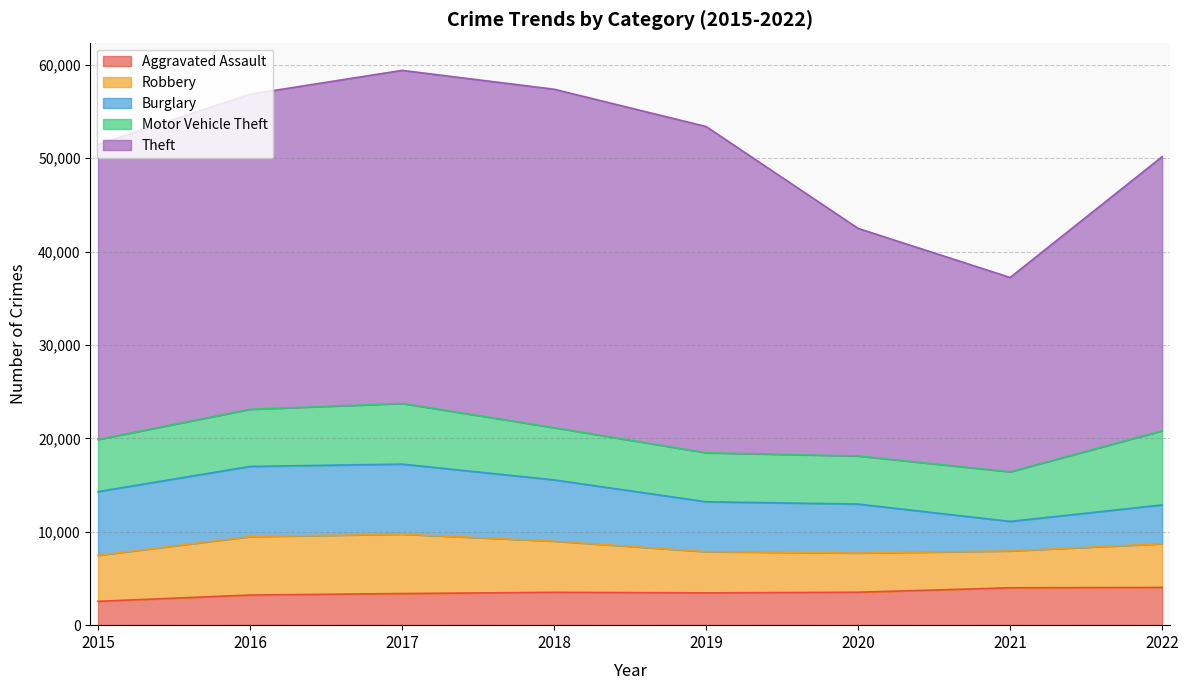

Does the chart display data point markers on the line(s)?

No